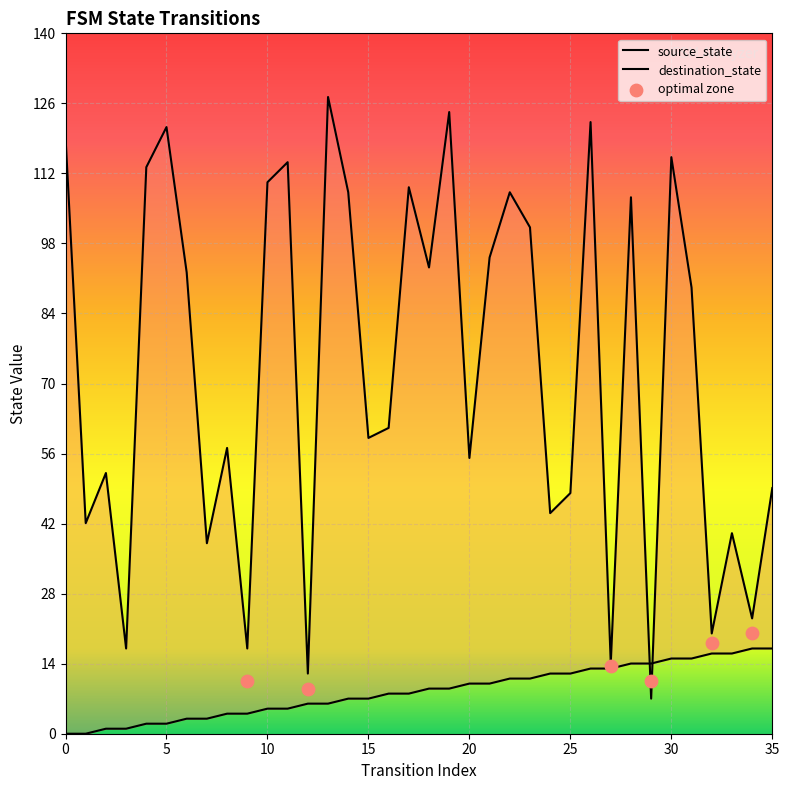

At which category is the sum across all series the highest?

26